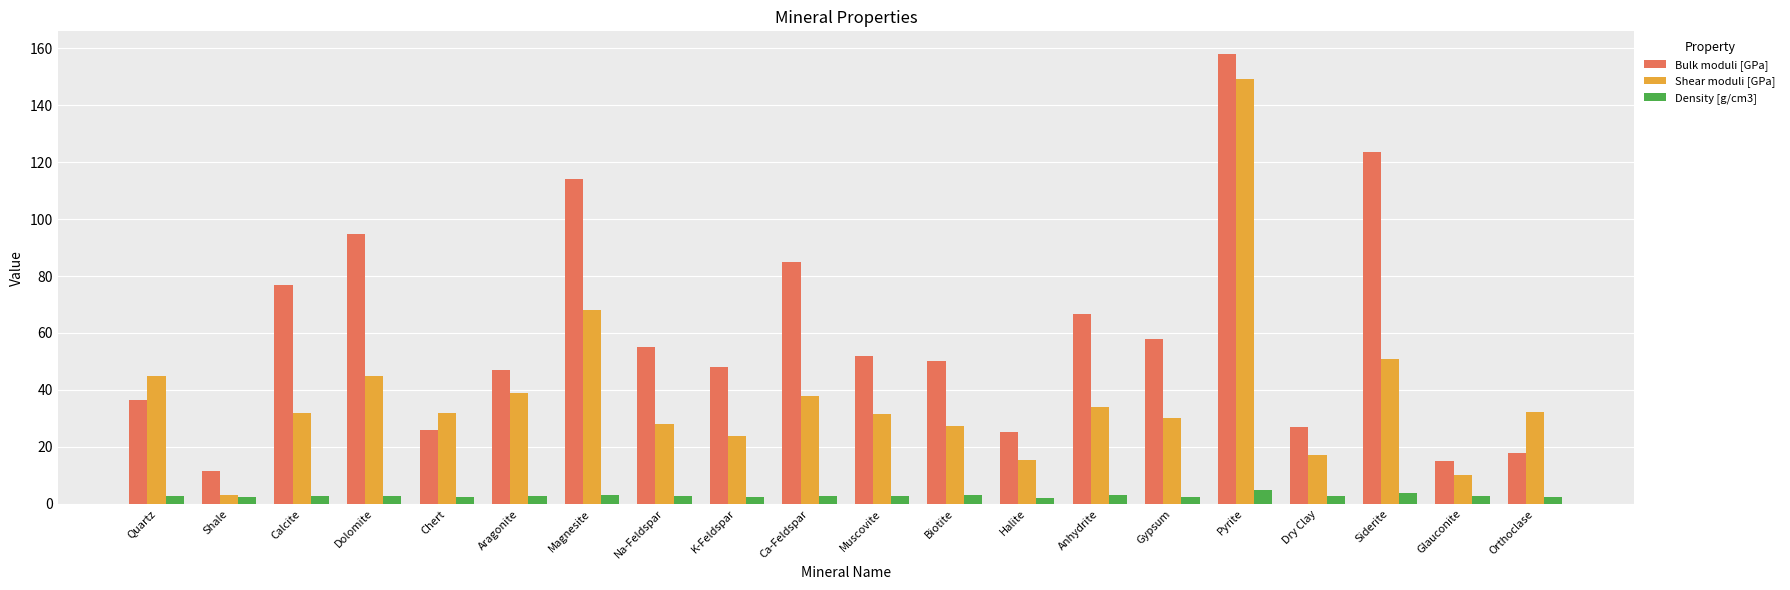

How many values in the Bulk moduli [GPa] series are below 52?

10